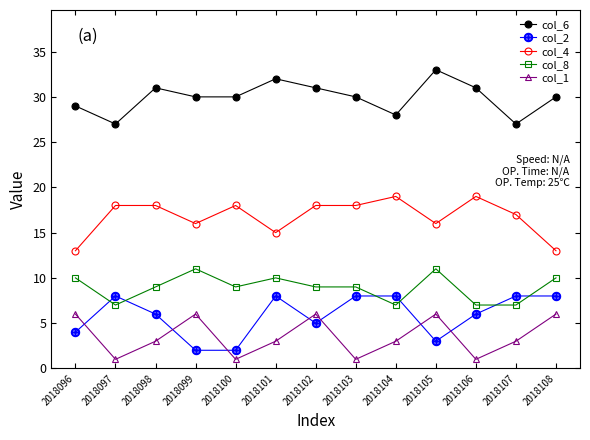

Rank the series by their maximum value, from highest to lowest.

col_6, col_4, col_8, col_2, col_1